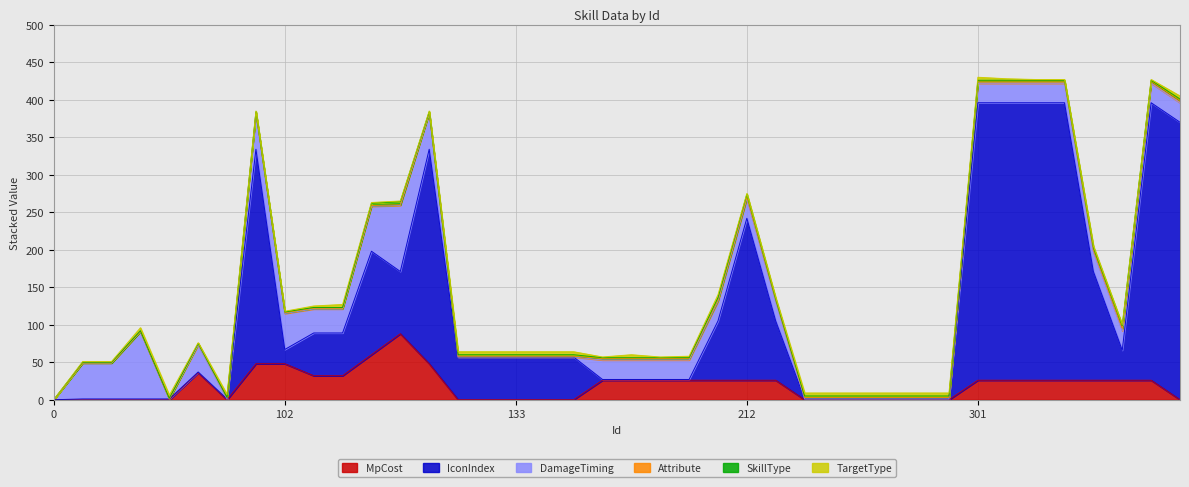

Which series changed the most between 201 and 311?

IconIndex